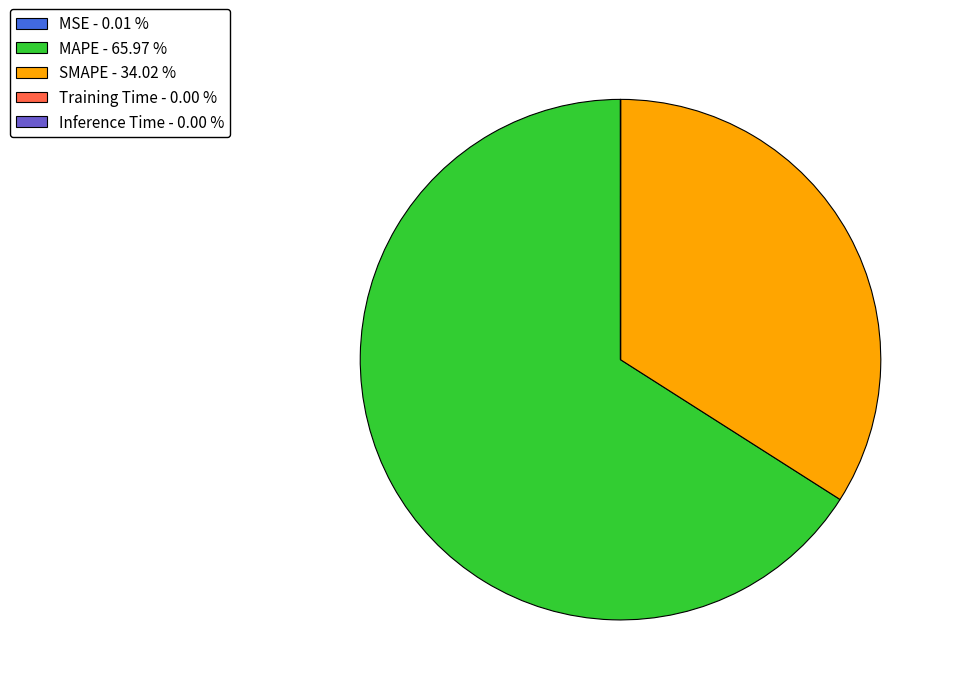

Is there a majority slice in this chart?

Yes